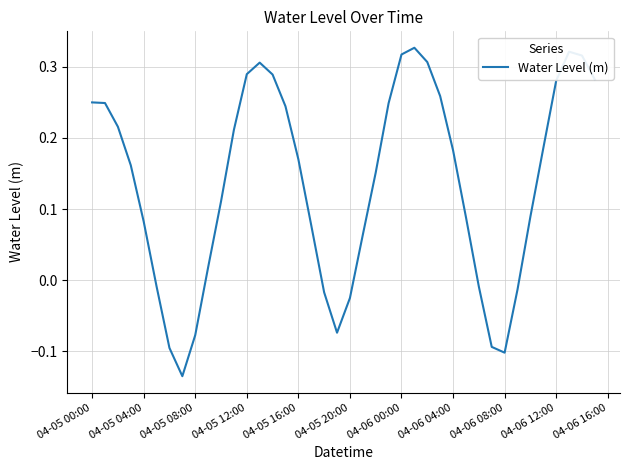

Is this an area chart (filled region under the line)?

No